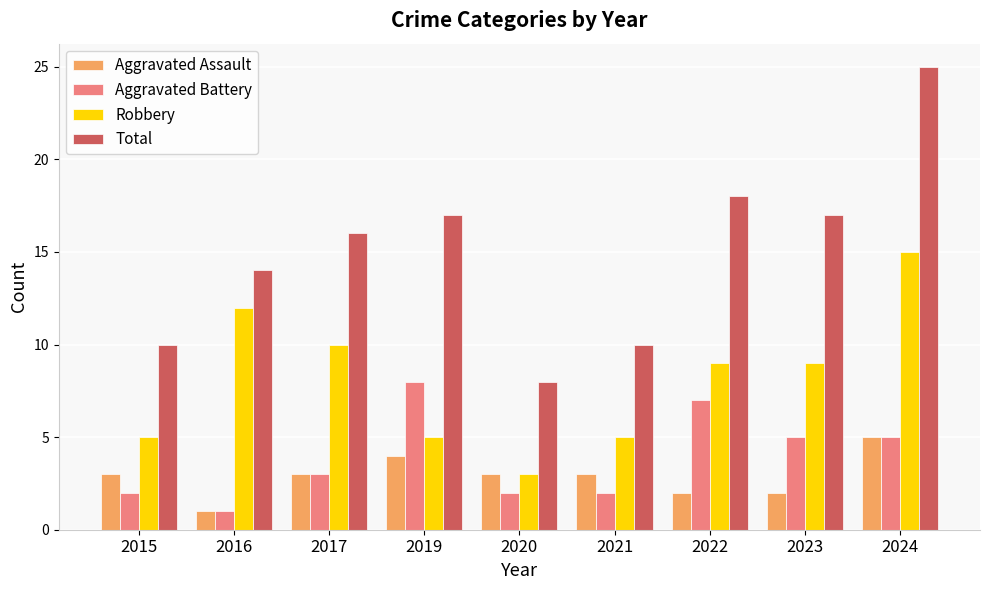

Which series has the largest range (max minus min)?

Total